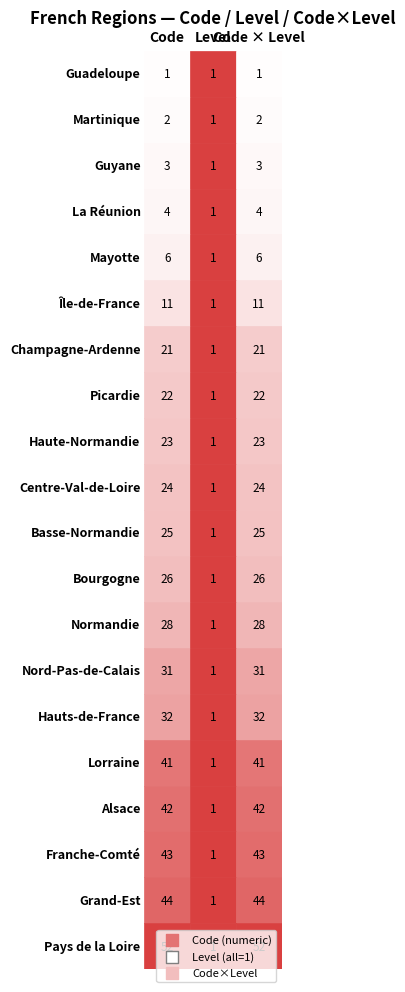

The Guadeloupe series shows 1 at Guyane. True or false?

False